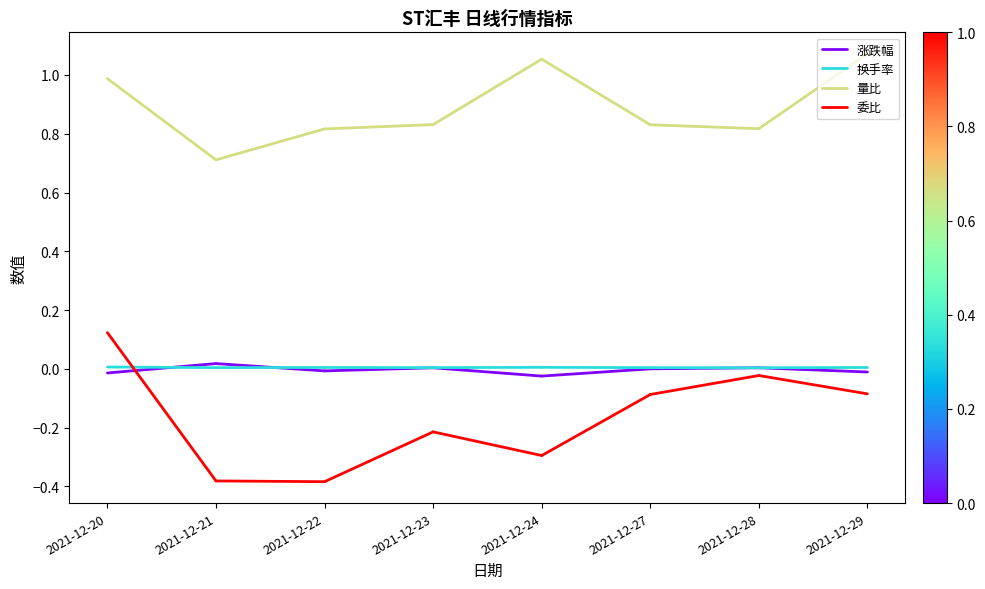

What is the value of the 量比 point at the 2nd from the left?

0.7